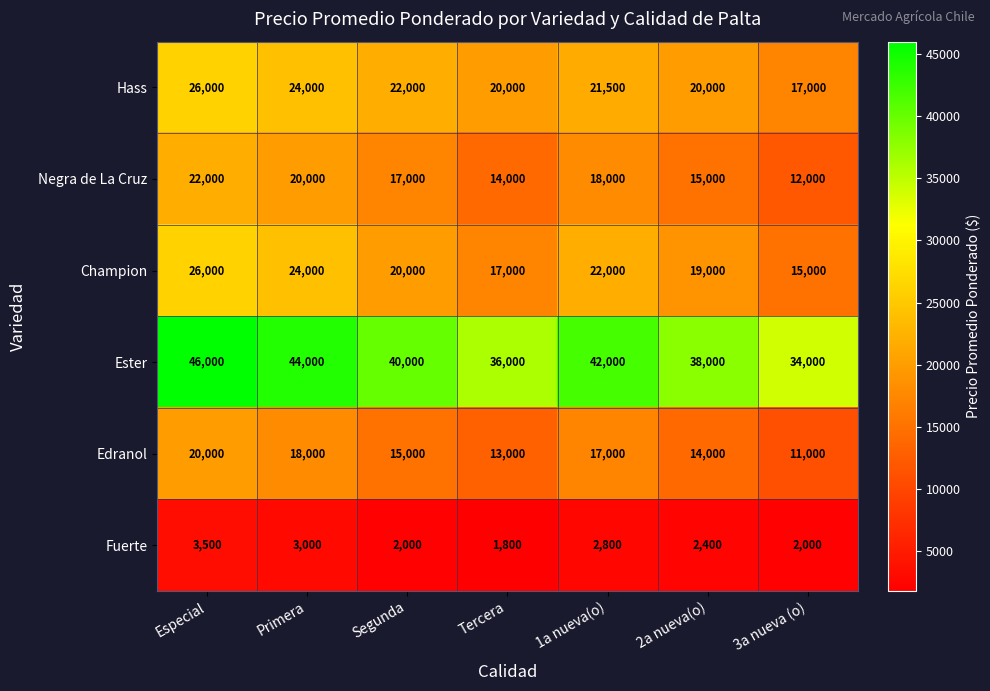

Where does the Champion series first go above 20000?

Especial